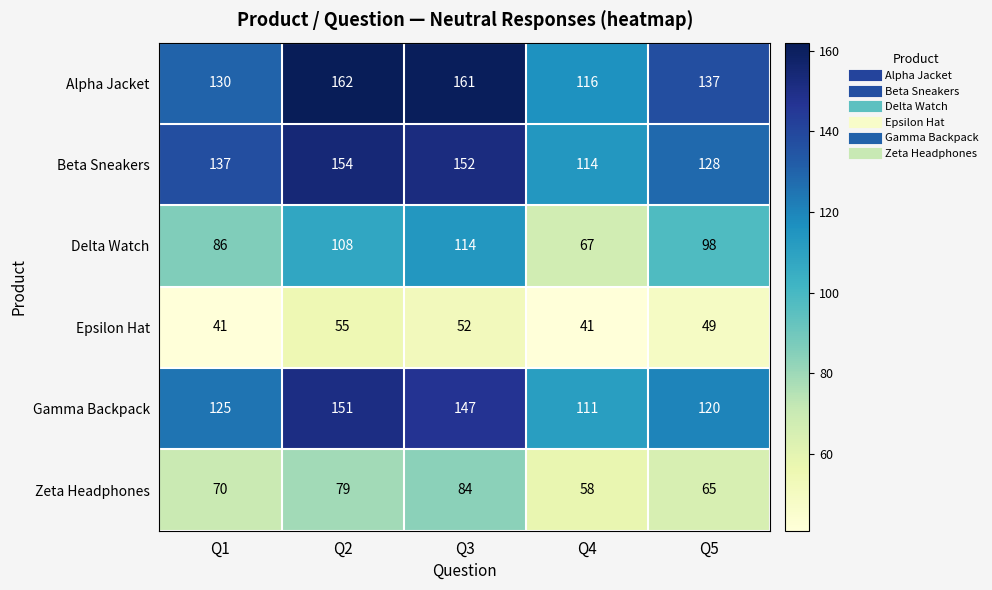

What is the difference between the highest and lowest values at Q5?

88